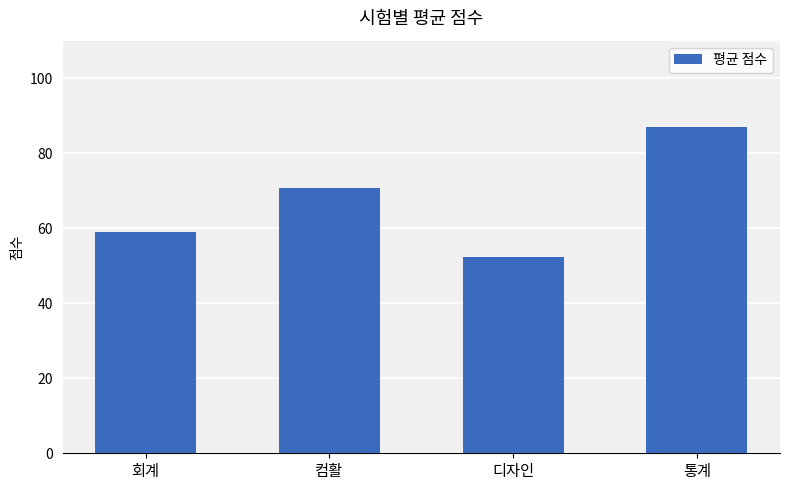

List the labels in order of value, smallest first.

디자인, 회계, 컴활, 통계